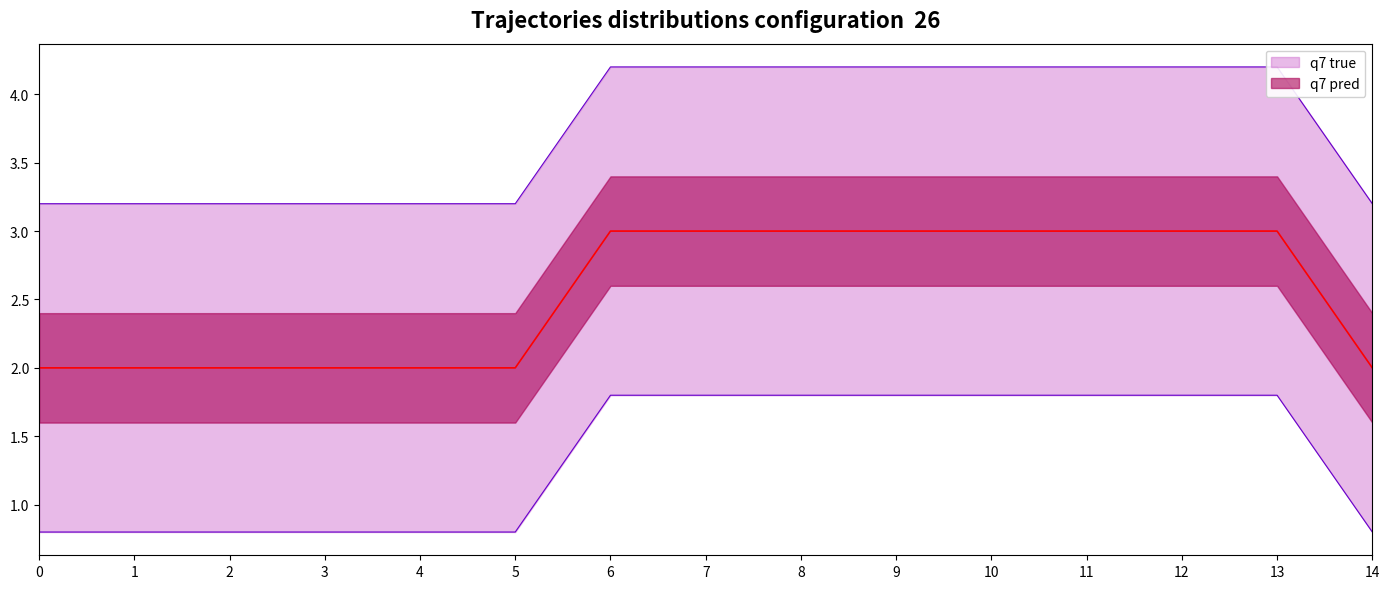

Reading left to right, transcribe all the data shown in this chart.

2	2	2	2	2	2	3	3	3	3	3	3	3	3	2